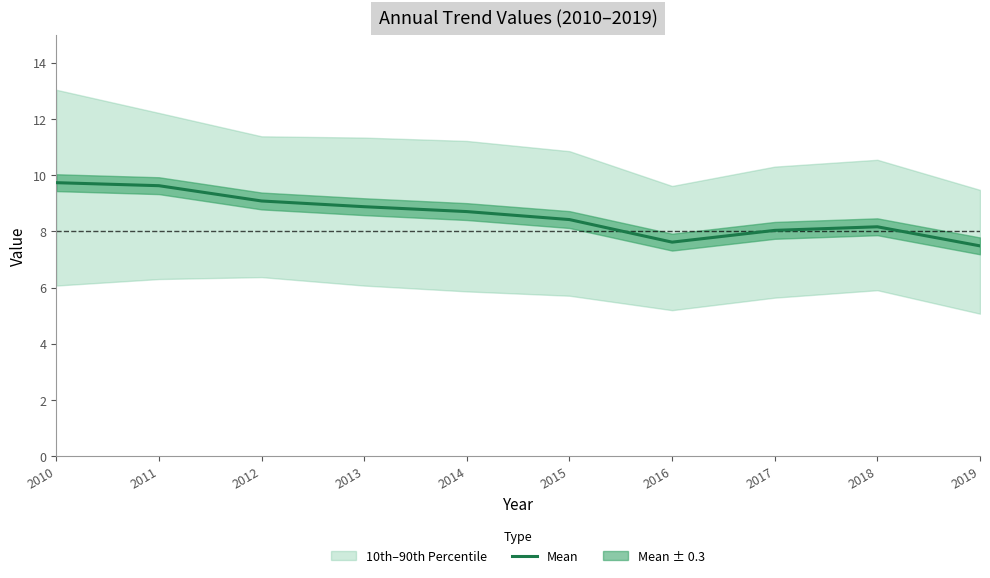

What is the minimum value shown in the chart?

7.5